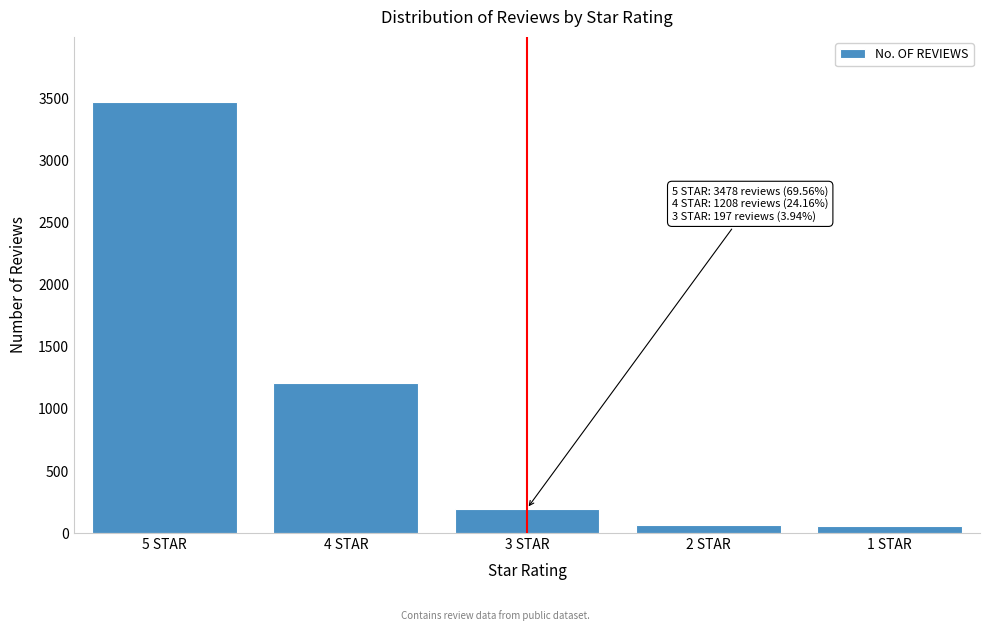

What is the difference between the maximum and minimum values?

3424